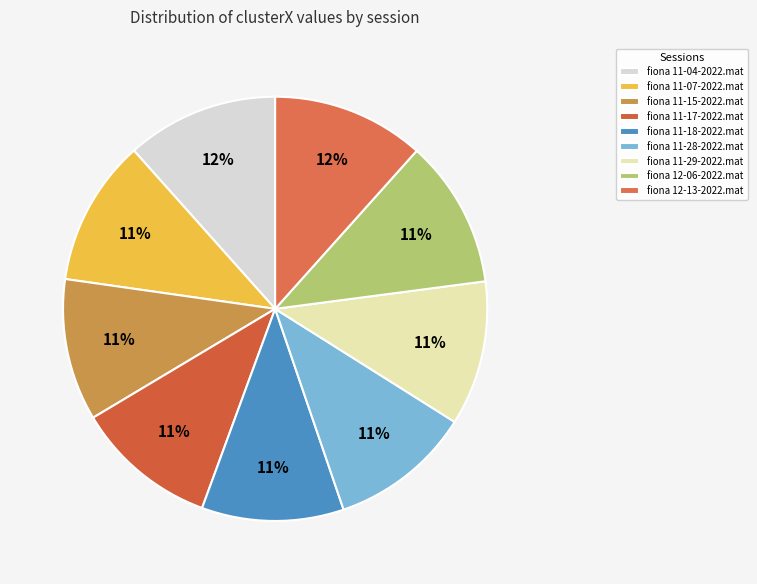

Combined, do fiona 12-06-2022.mat and fiona 11-07-2022.mat account for over 50%?

No